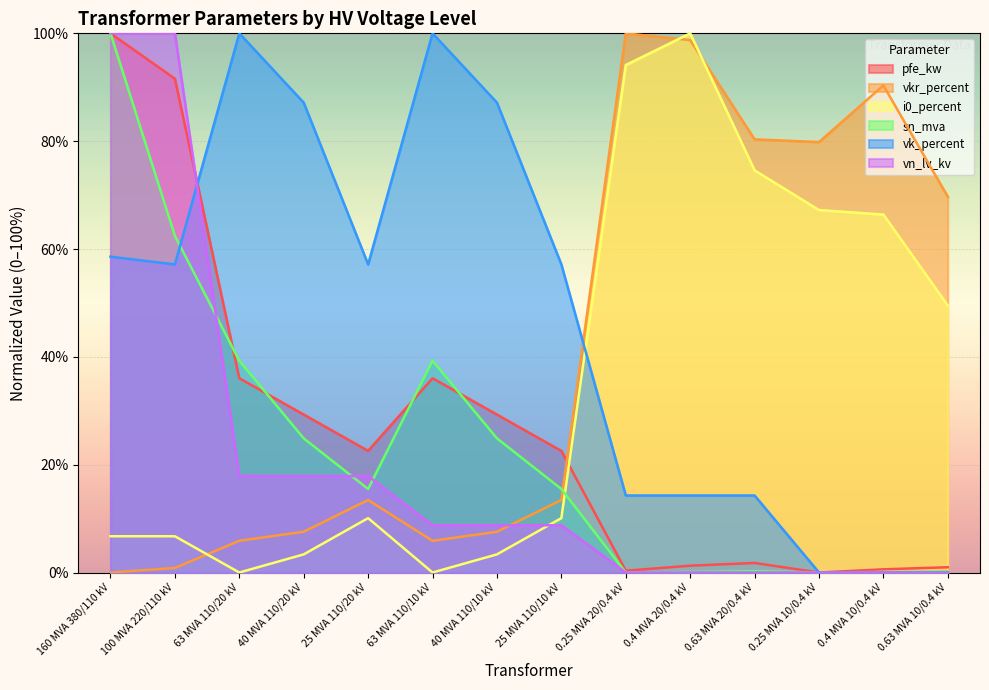

What is the label of the 11th point from the left?

0.63 MVA 20/0.4 kV